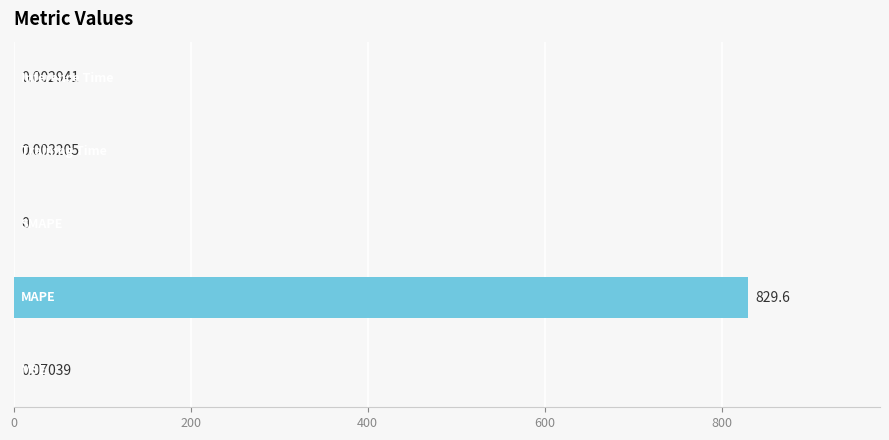

What is the average value?

165.9